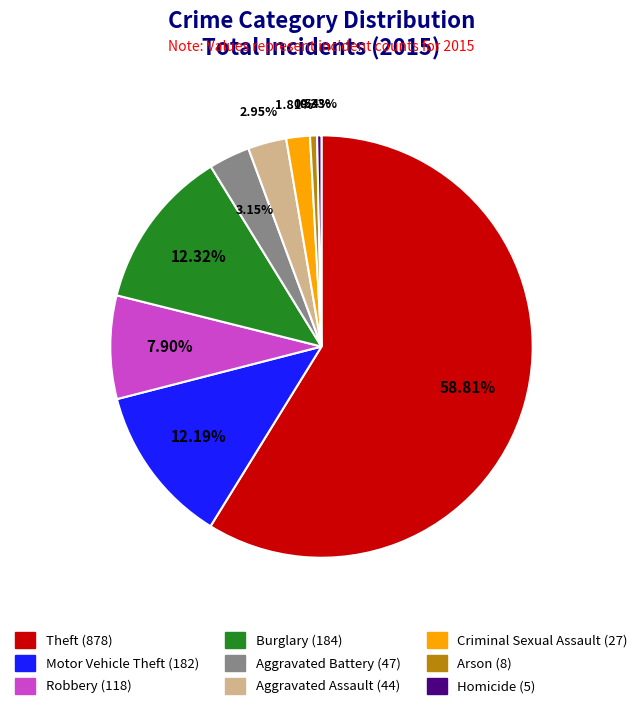

Combined, what portion of the pie is Aggravated Battery and Criminal Sexual Assault?

5.0%